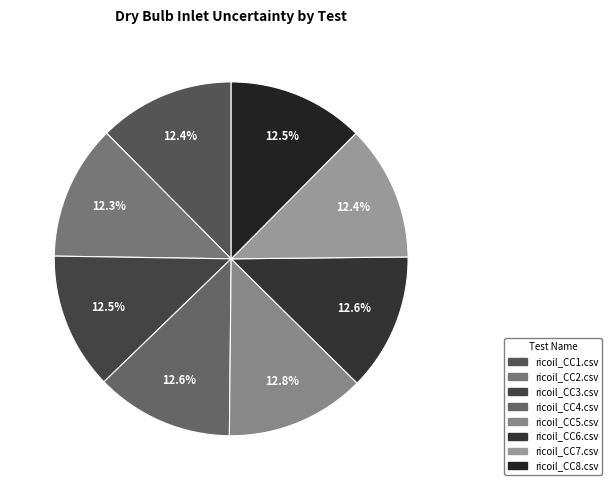

To the nearest percent, what portion does ricoil_CC2.csv represent?

12%